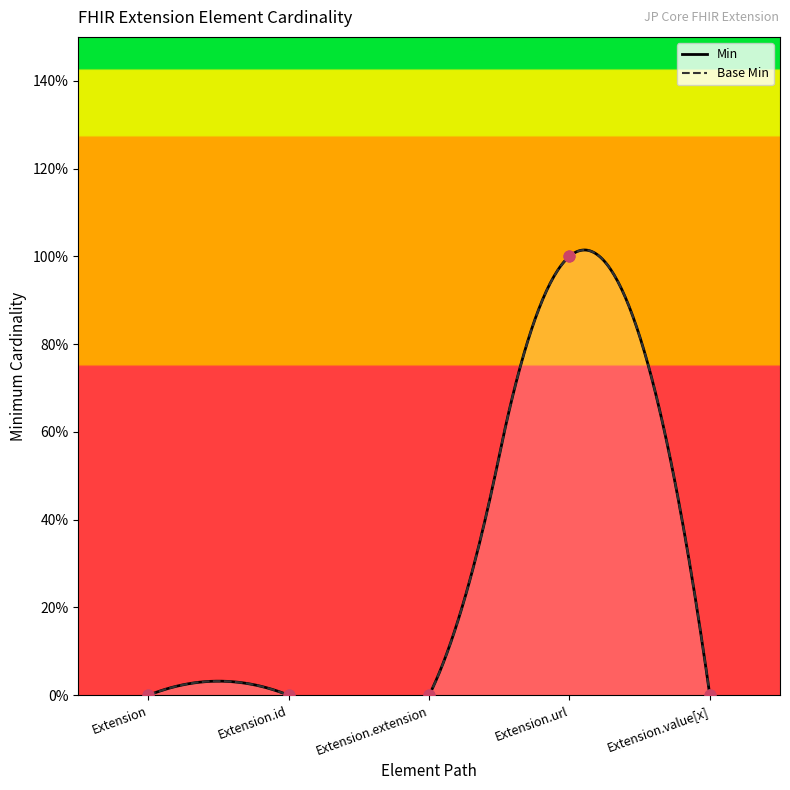

What is the total value across all series at Extension.url?

2